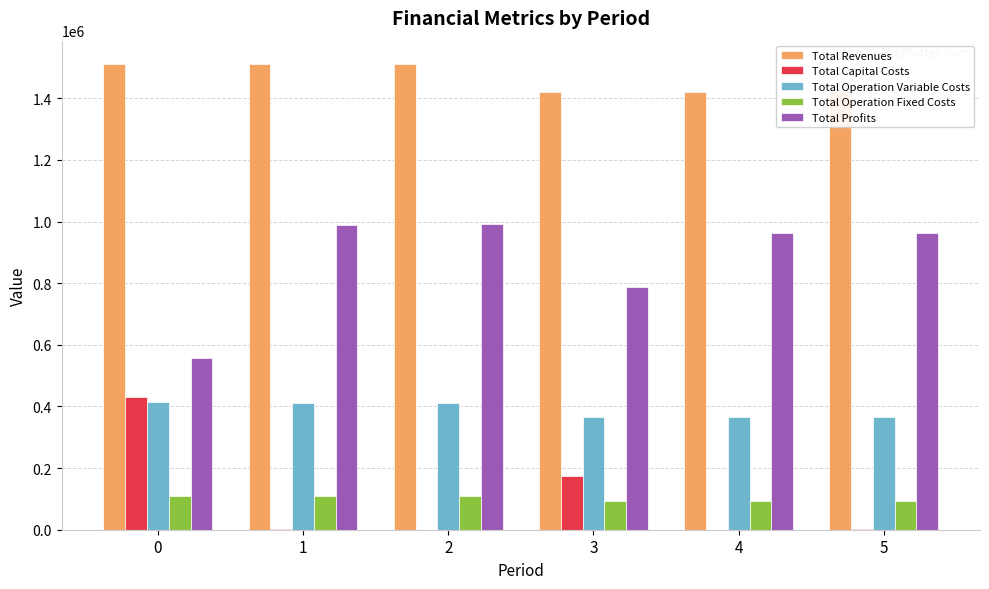

Where is Total Capital Costs nearest to the value 215776?

3